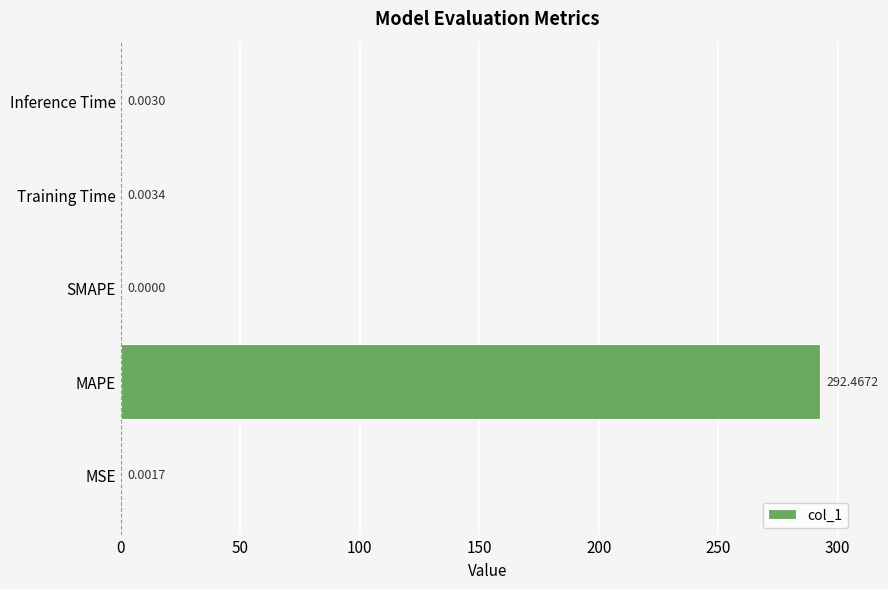

What is the sum of the values at MAPE and SMAPE?

292.5